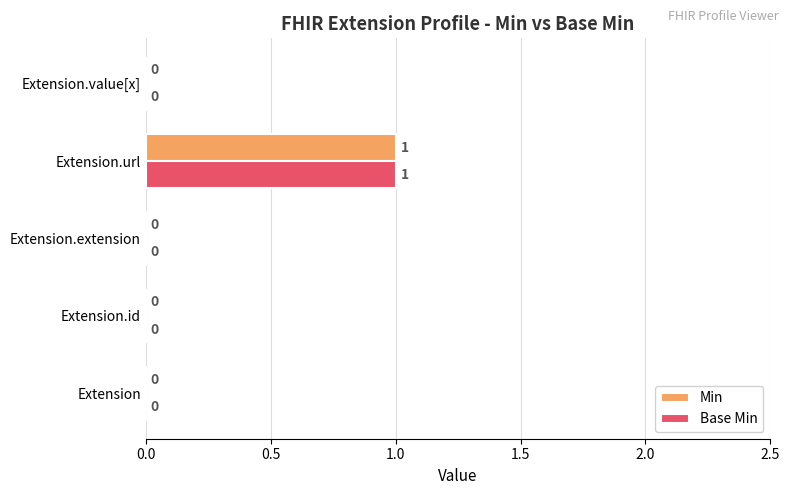

Is it true that Min equals -1 at Extension?

False